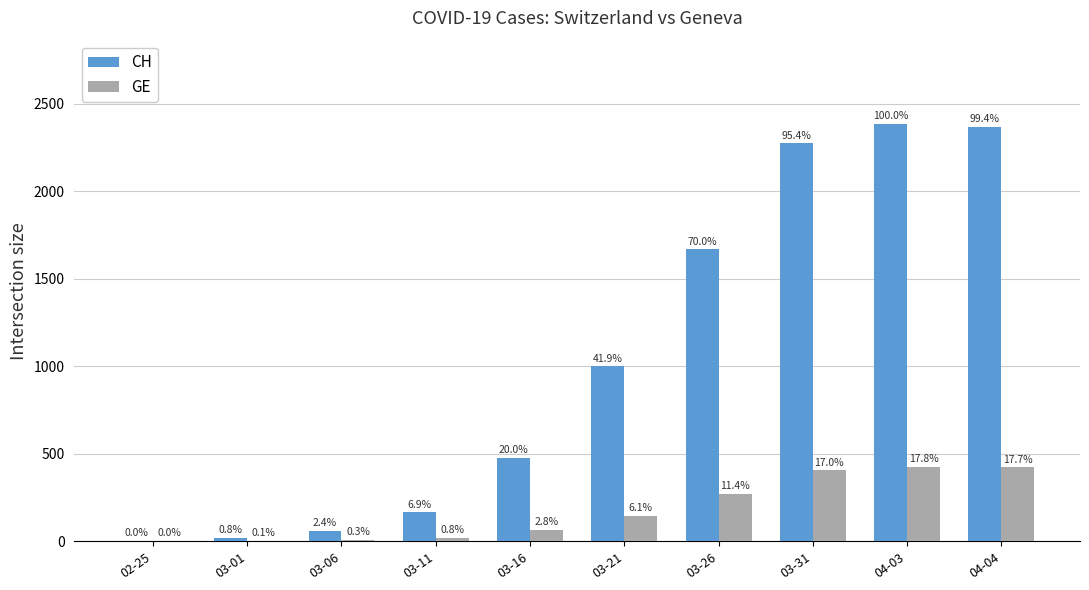

Is it true that GE equals 7 at 03-06?

True